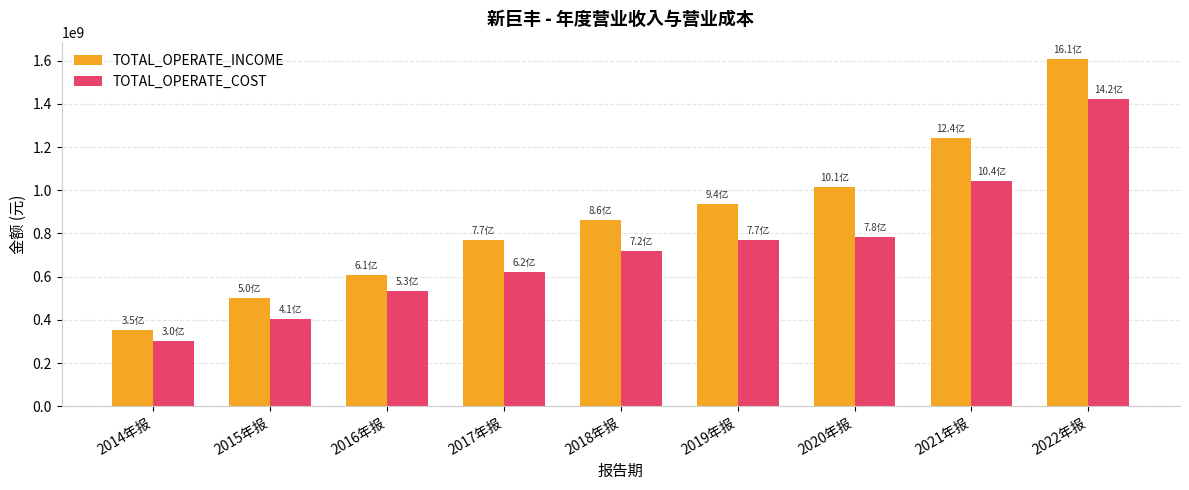

At how many categories does at least one series exceed 435081738?

8